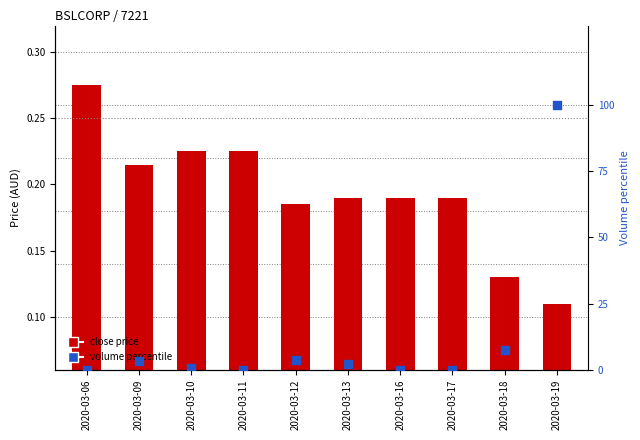

At how many categories does at least one series exceed 7?

2